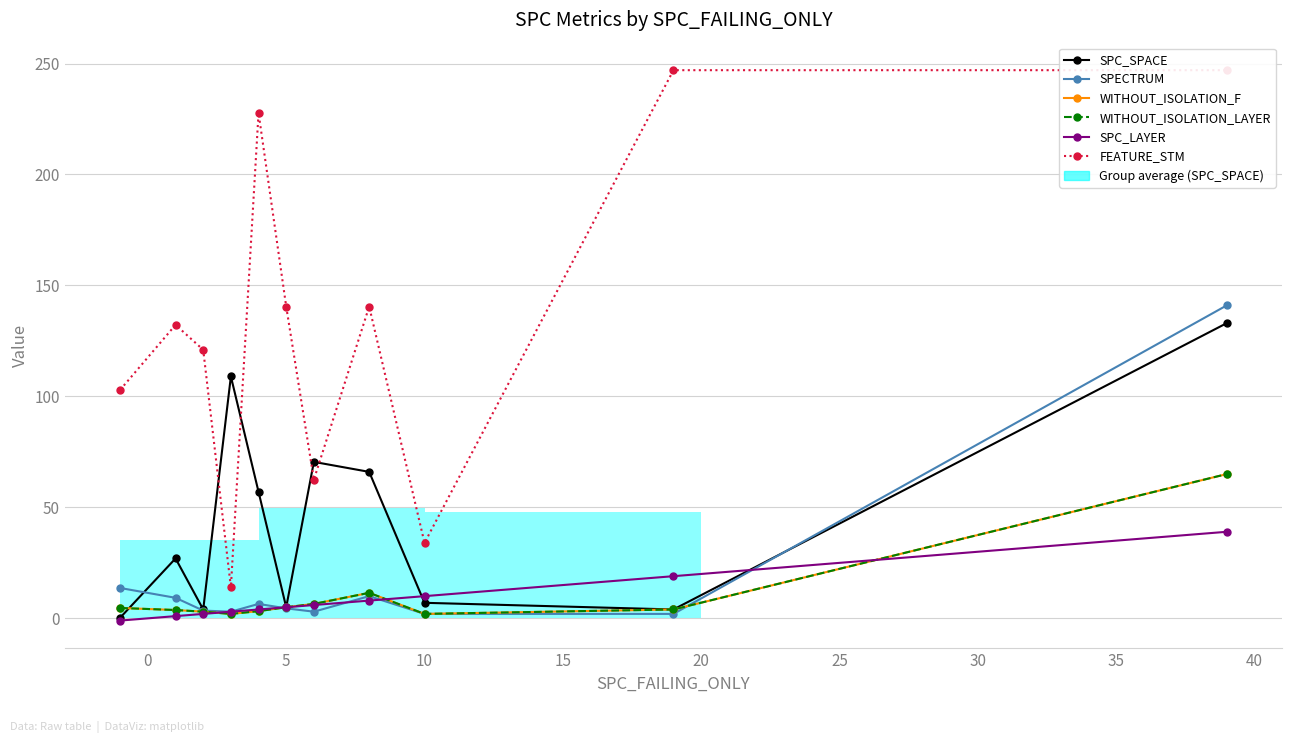

Is the value of WITHOUT_ISOLATION_LAYER at 25 greater than the value of SPECTRUM at 25?

Yes